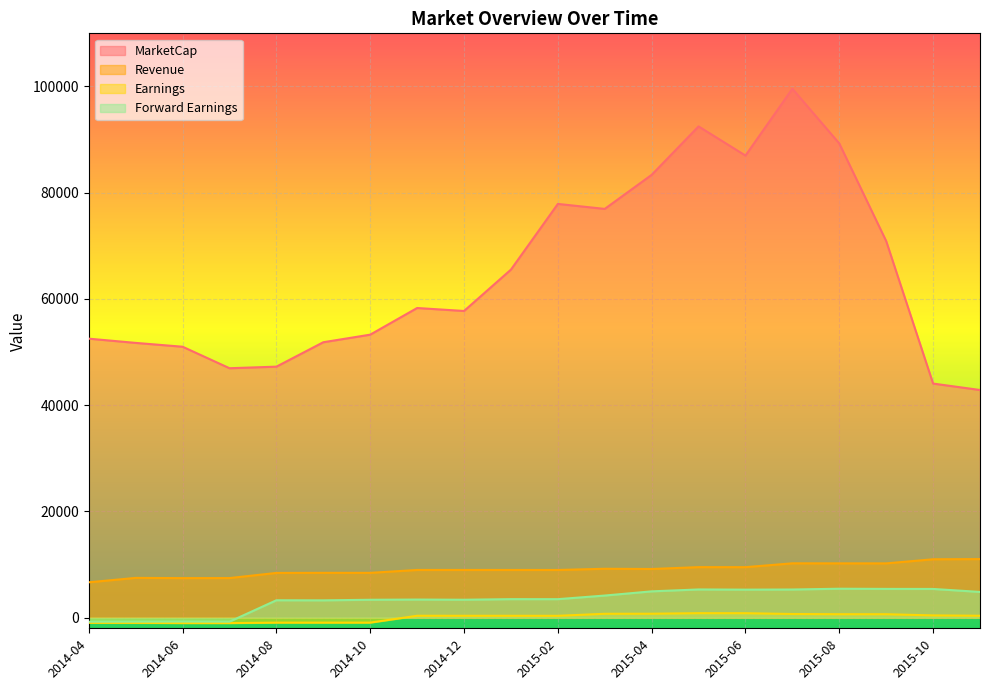

Which series has the largest total across all categories?

MarketCap